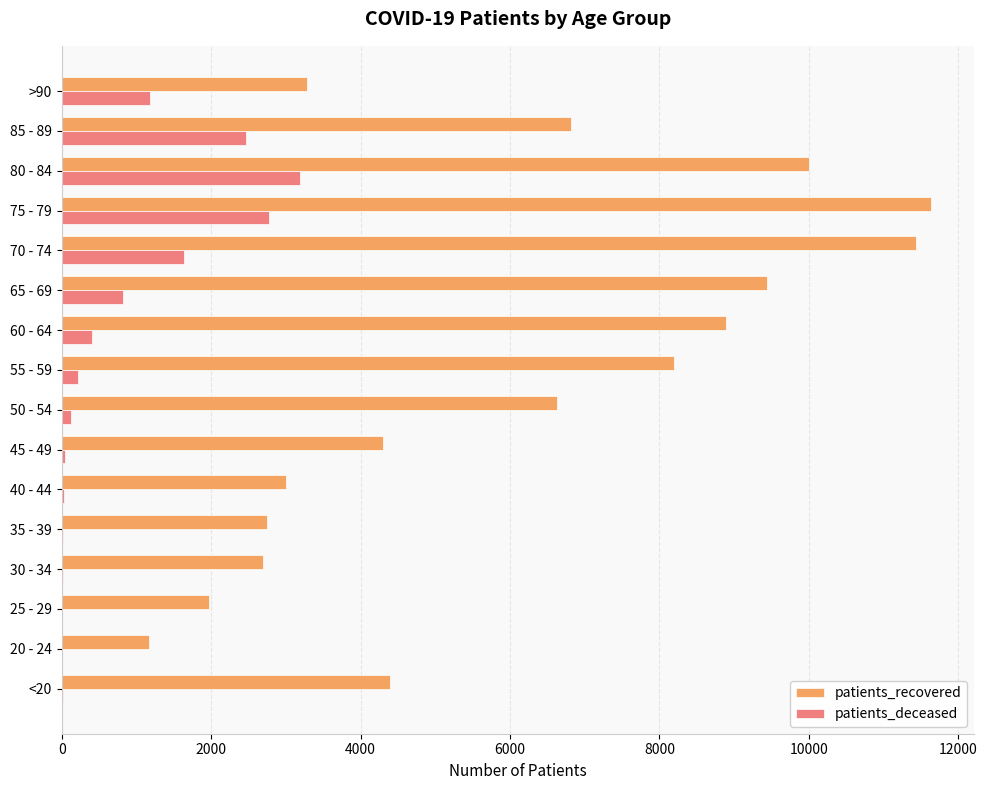

Which label corresponds to the largest value in the chart?

75 - 79